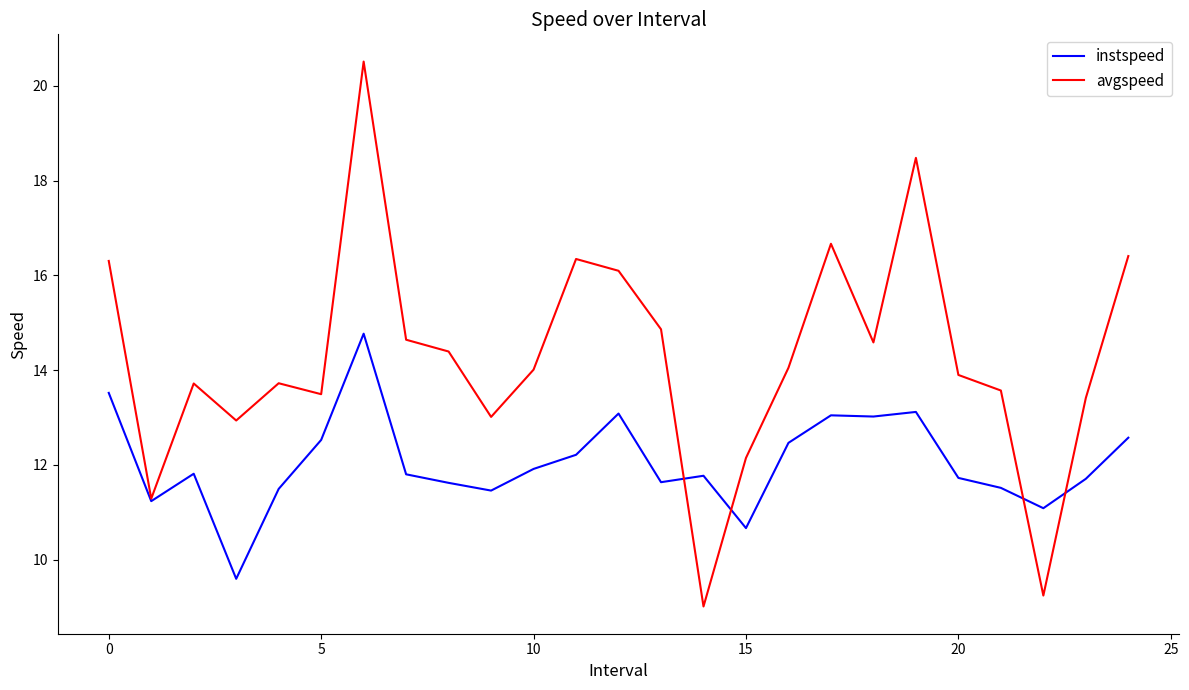

What is the maximum value for avgspeed?

20.5